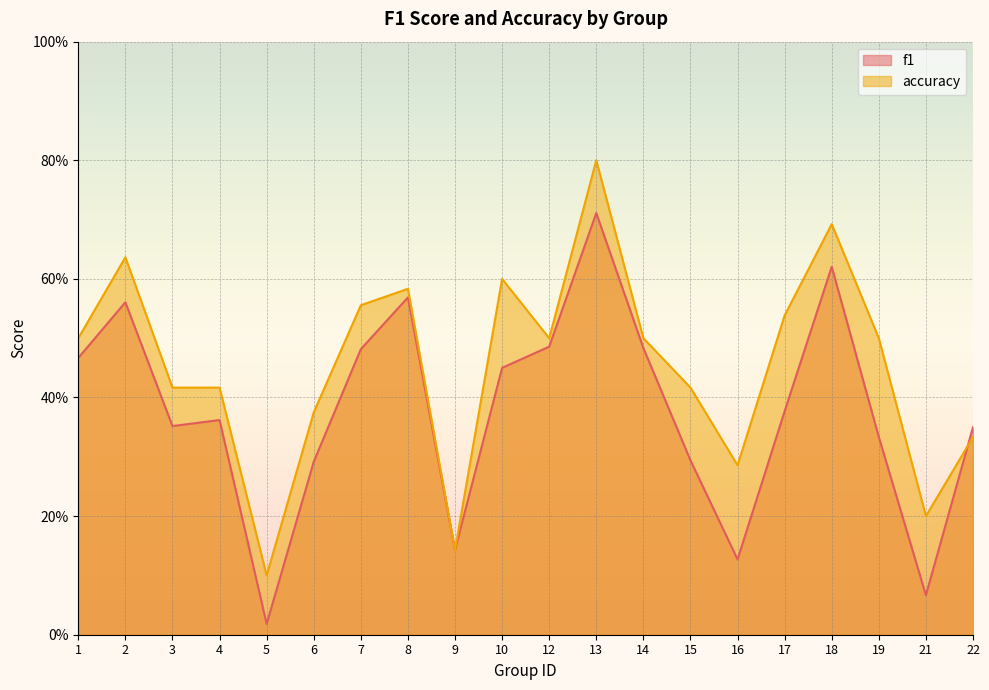

Where do f1 and accuracy first cross each other?

21 and 22